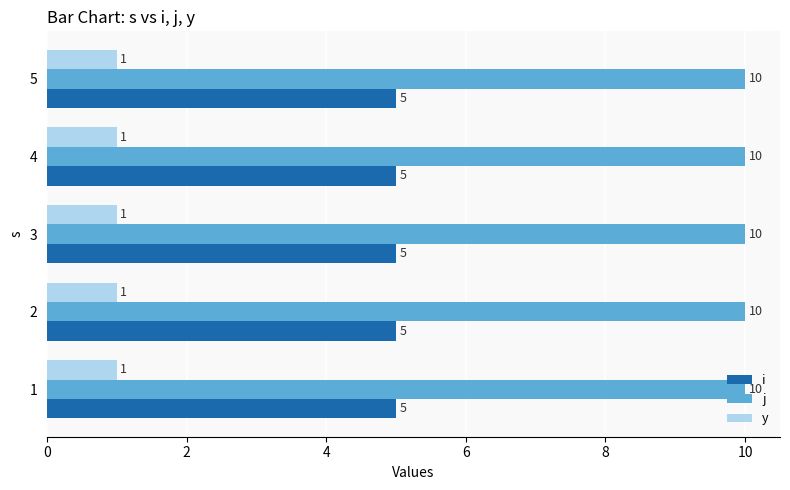

True or false: j has a value of 10 at 2.

True